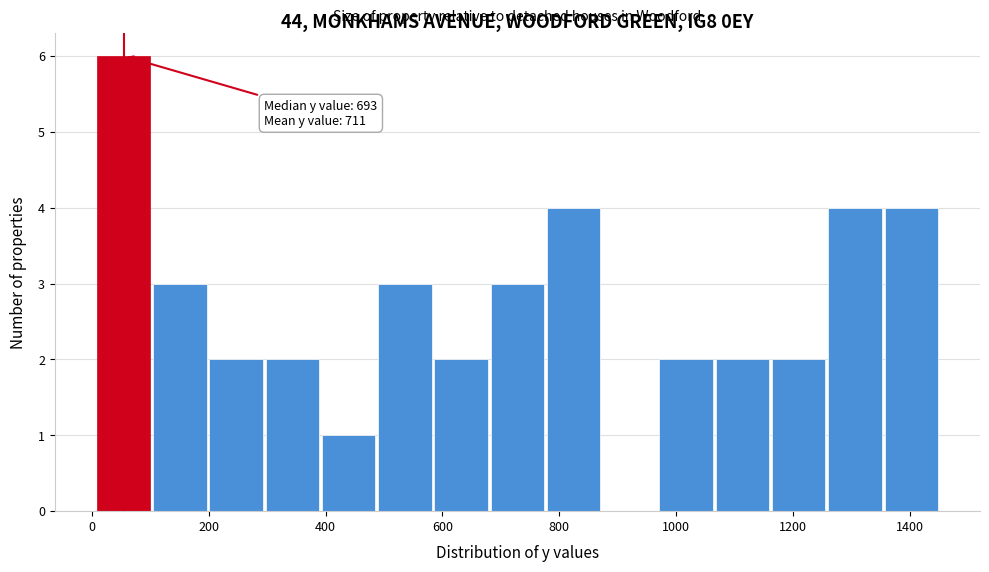

Over which range of the x-axis is the bar tallest?

0 to 100